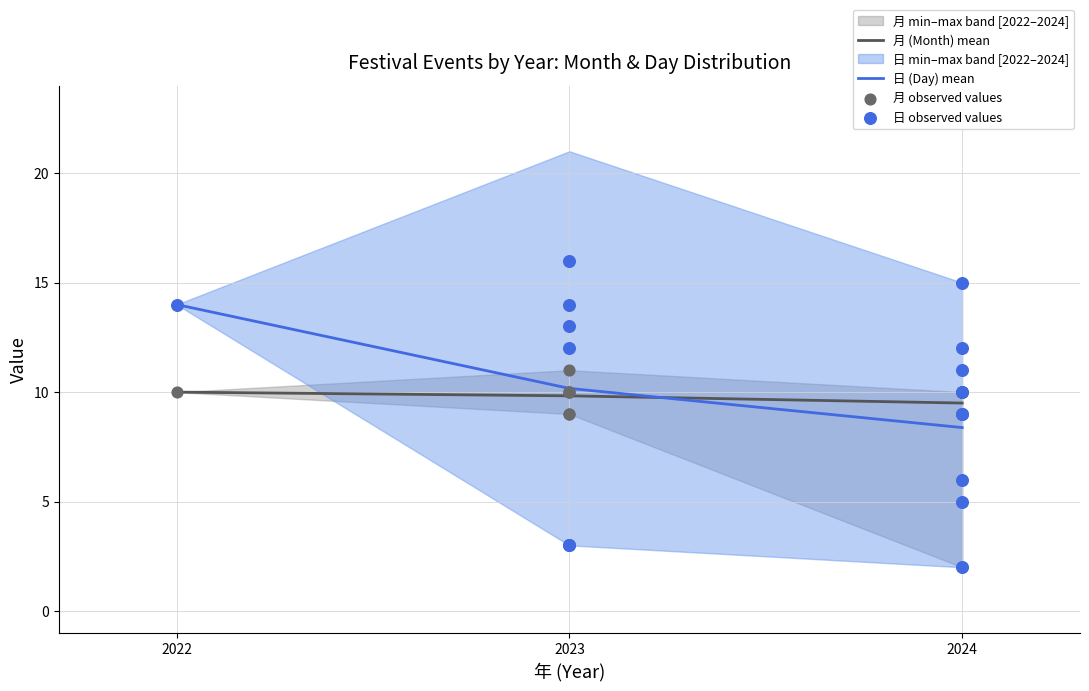

Which series has the largest Y range (max minus min)?

日 (Day)